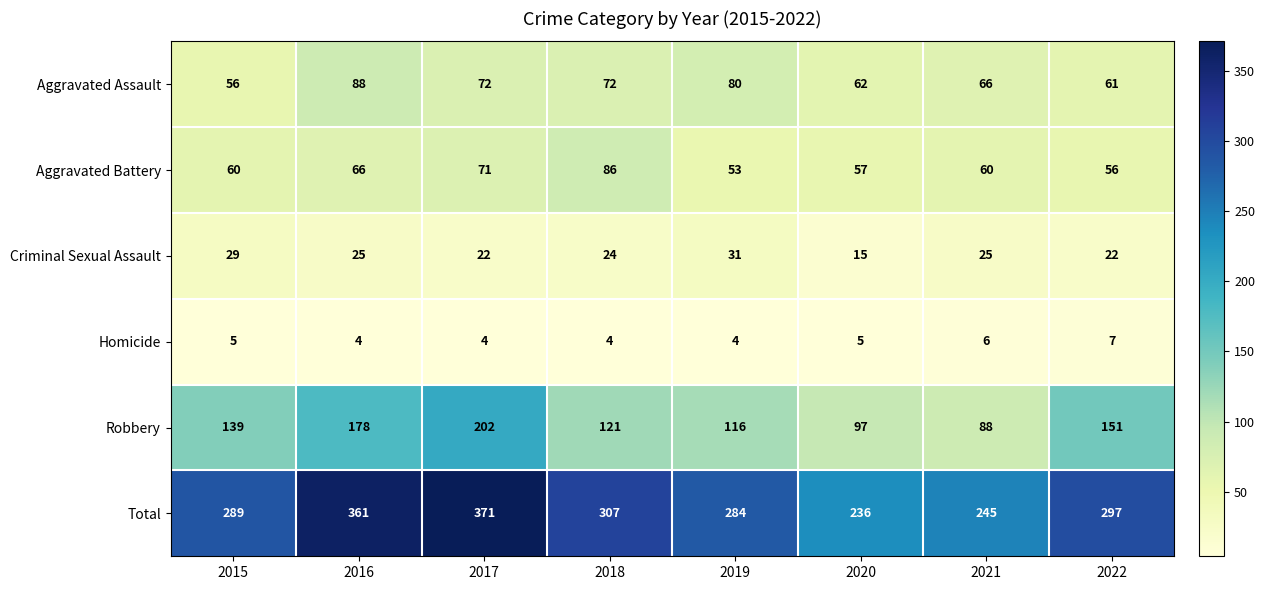

What is the spread (max minus min) of values at 2021?

239